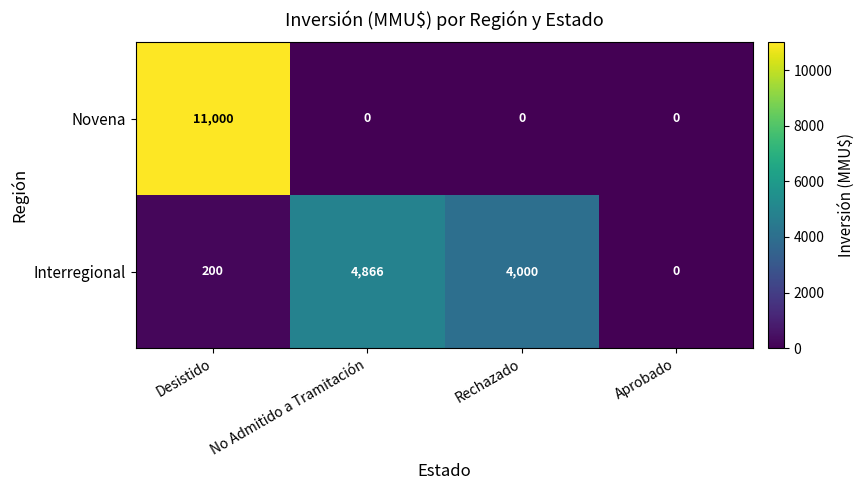

Reading right to left, extract all data points from this chart.

Novena: Aprobado=0	Rechazado=0	No Admitido a Tramitación=0	Desistido=11000
Interregional: Aprobado=0	Rechazado=4000	No Admitido a Tramitación=4866	Desistido=200